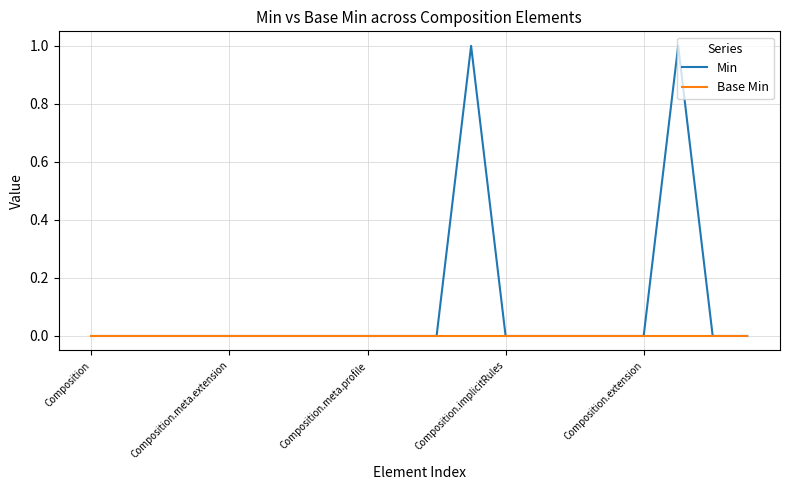

Count the Min values in the range 0 to 1.

20